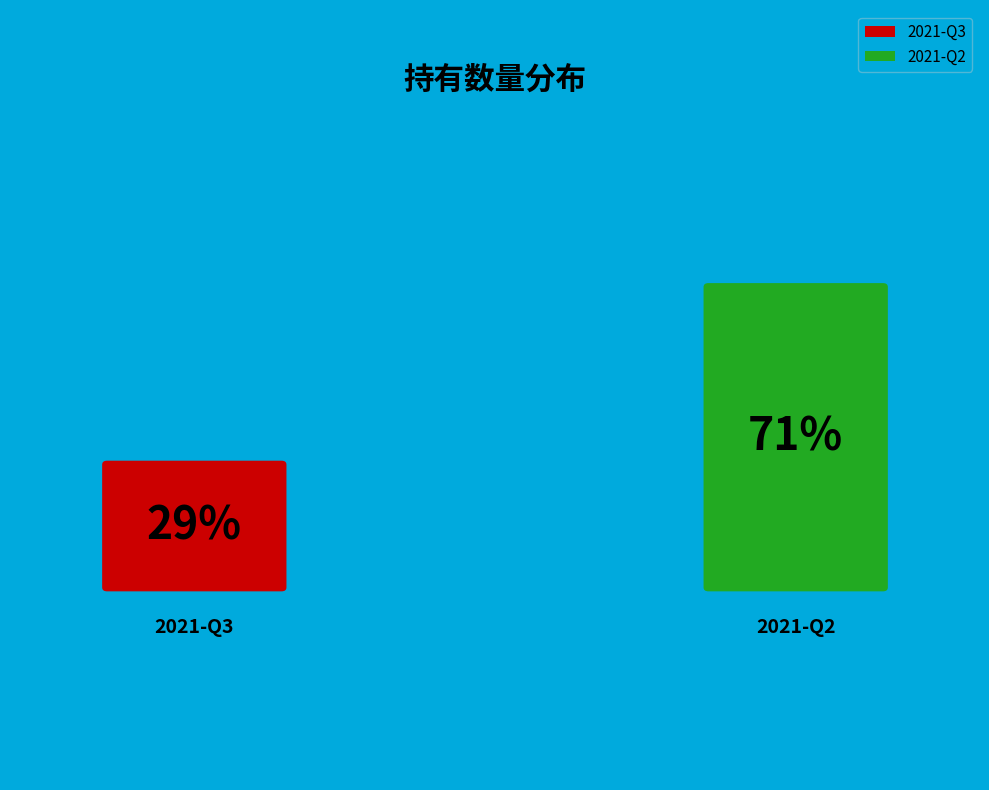

Is it true that 2021-Q3 is 15% of the pie?

False